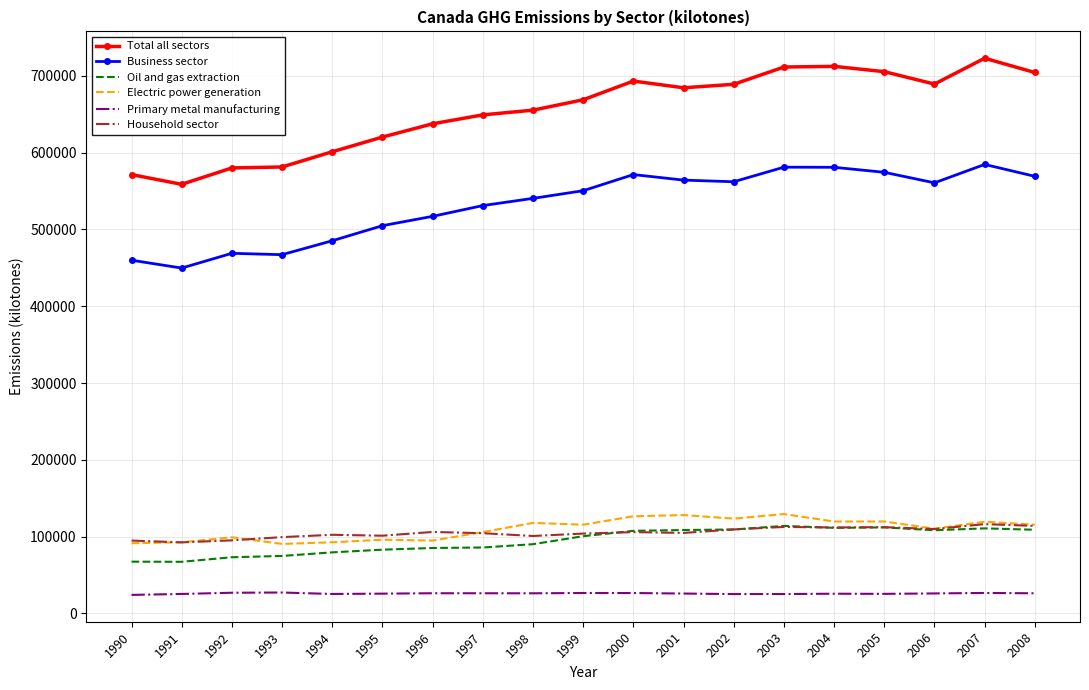

What is the difference between the second highest and second lowest values in the Business sector series?

121162